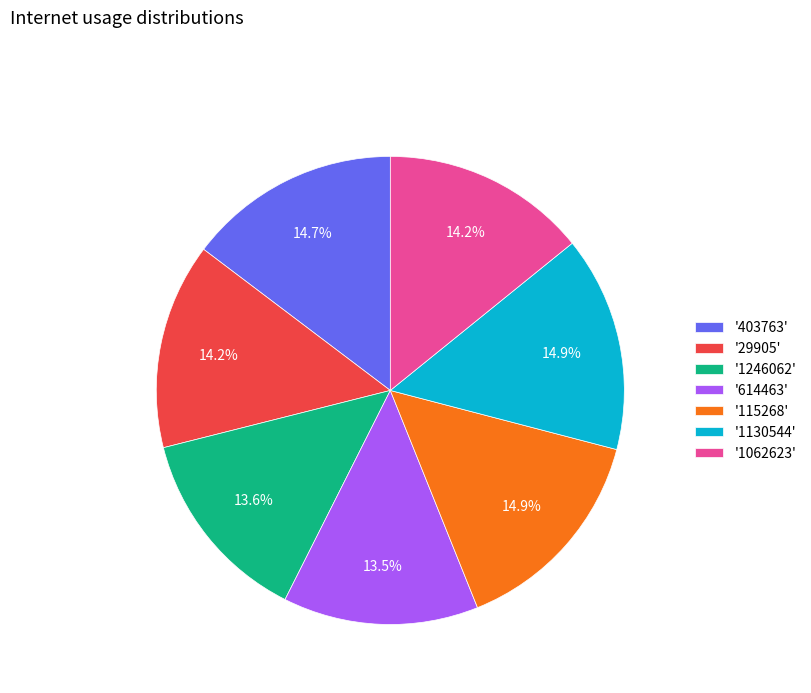

Is '1062623' the majority of the pie?

No